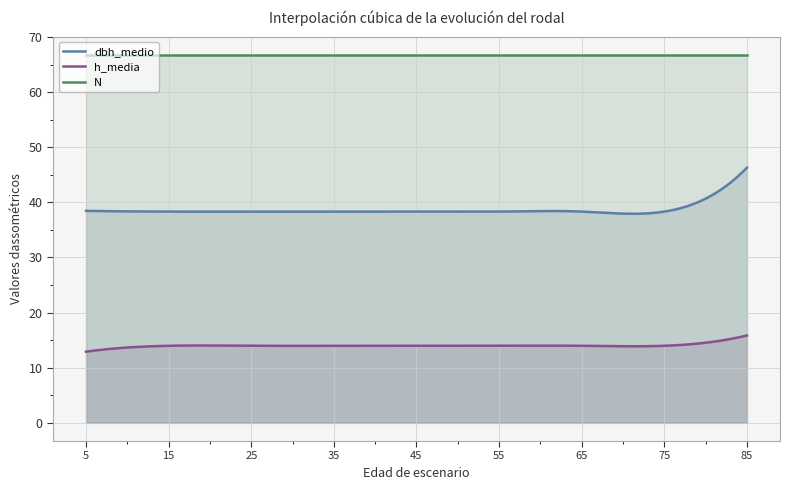

True or false: N and dbh_medio cross at least once.

False